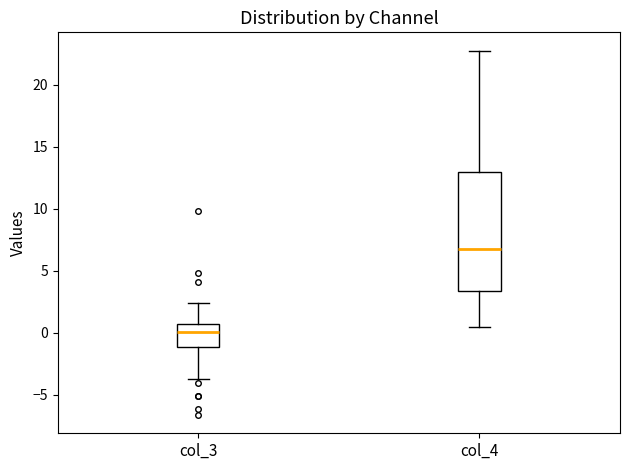

Reading left to right, transcribe this box plot: for each box, give where its median line is, the range the box spans, and where its two whiskers end, as read against the y-axis. The values are not printed on the chart, so give them approximately, as read against the axis.

col_3: median 0.0, box -1.0 to 0.5, whiskers -3.5 to 2.5
col_4: median 7.0, box 3.5 to 13.0, whiskers 0.5 to 23.0